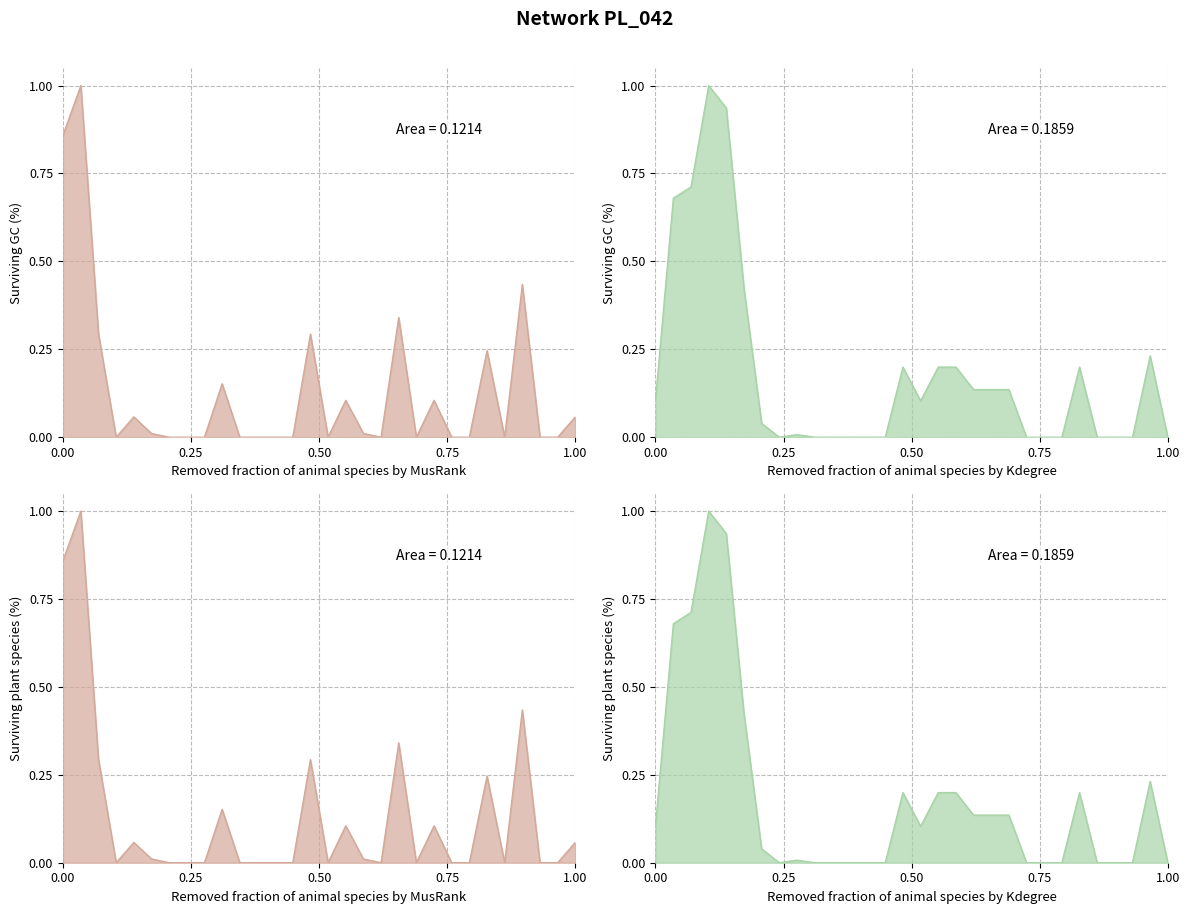

How many distinct data groups are displayed?

2